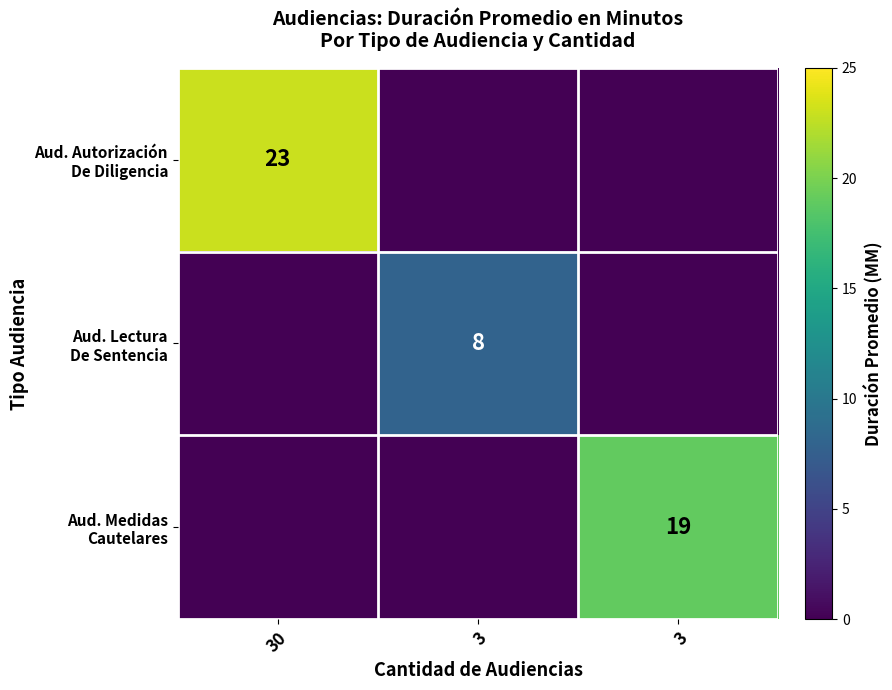

The value of Aud. Lectura De Sentencia at 3 is 0. True or false?

True